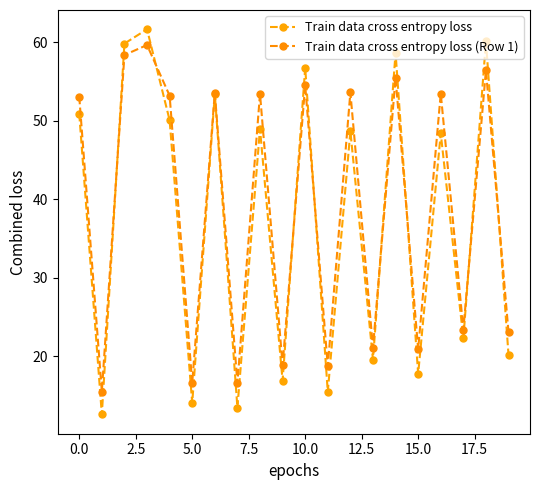

What is the smallest value displayed?

12.6